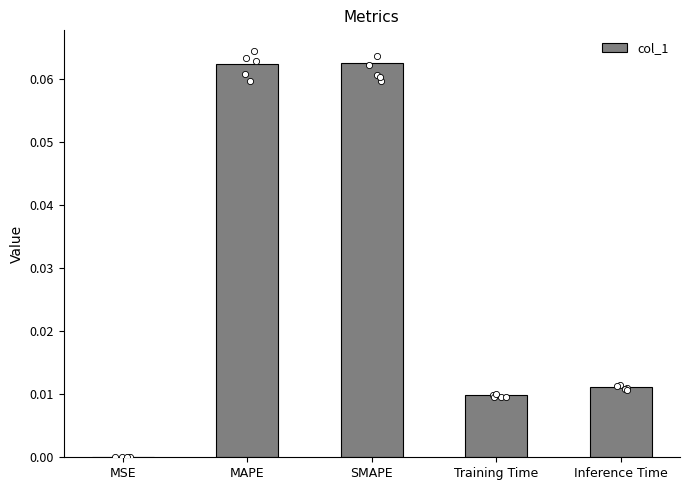

What is the change in value from MAPE to Training Time?

-0.1